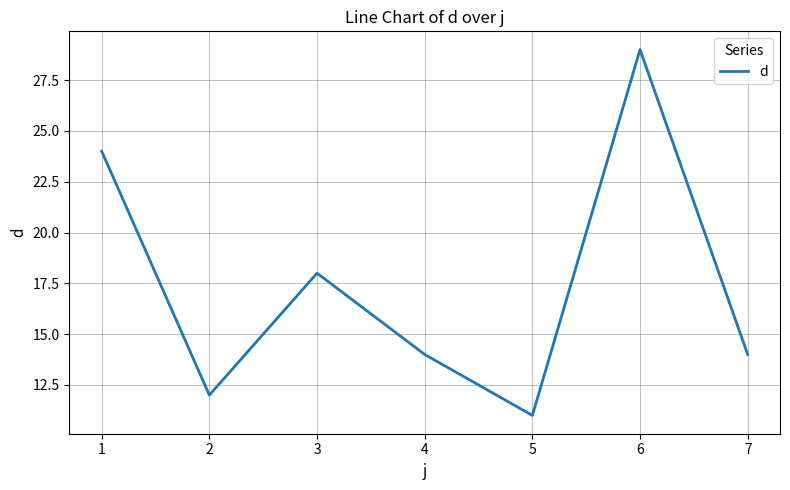

At which category does the chart reach its minimum across all series?

5